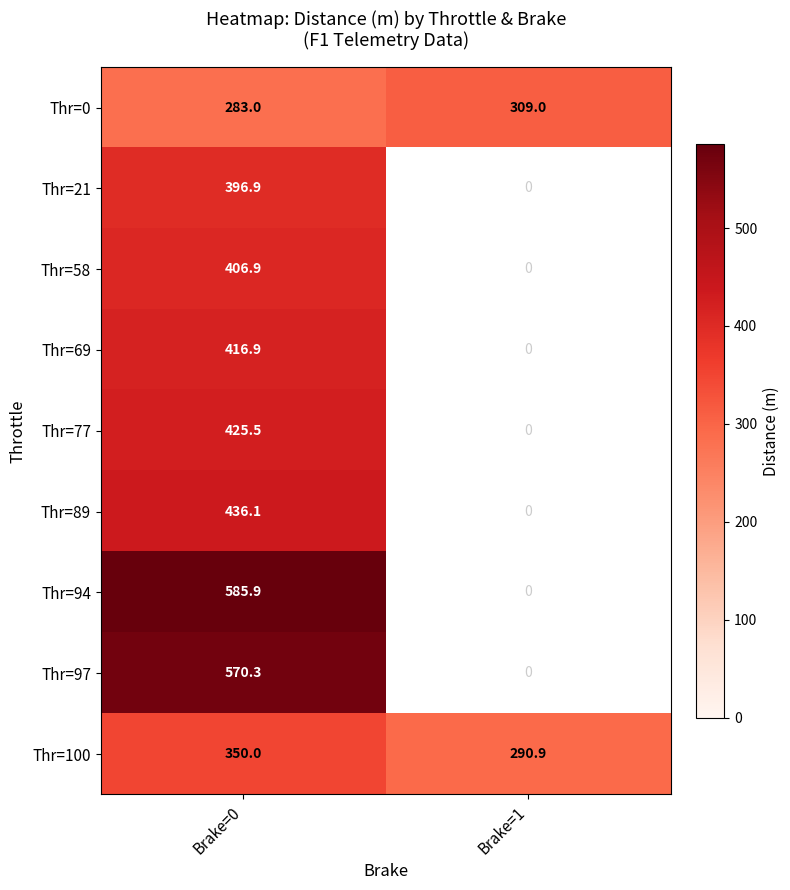

What is the spread (max minus min) of values at Brake=0?

302.9